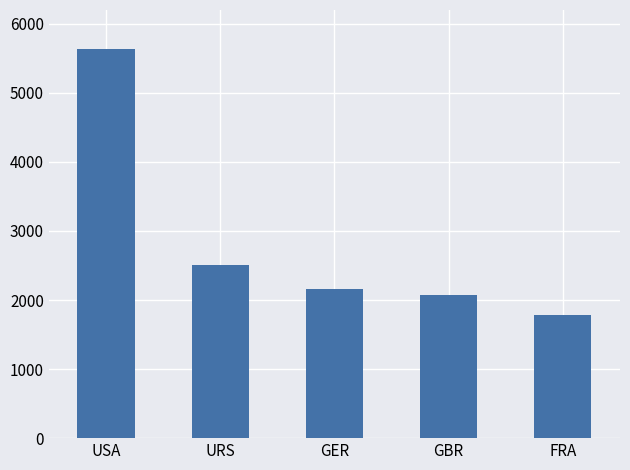

Where does the data first go above 2165?

USA